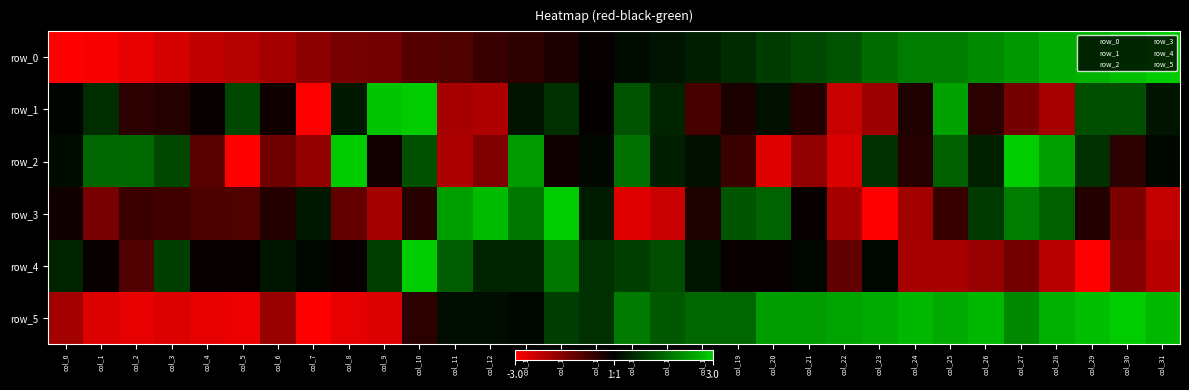

What is the sum of the row_4 values at col_21 and col_17?

1.2